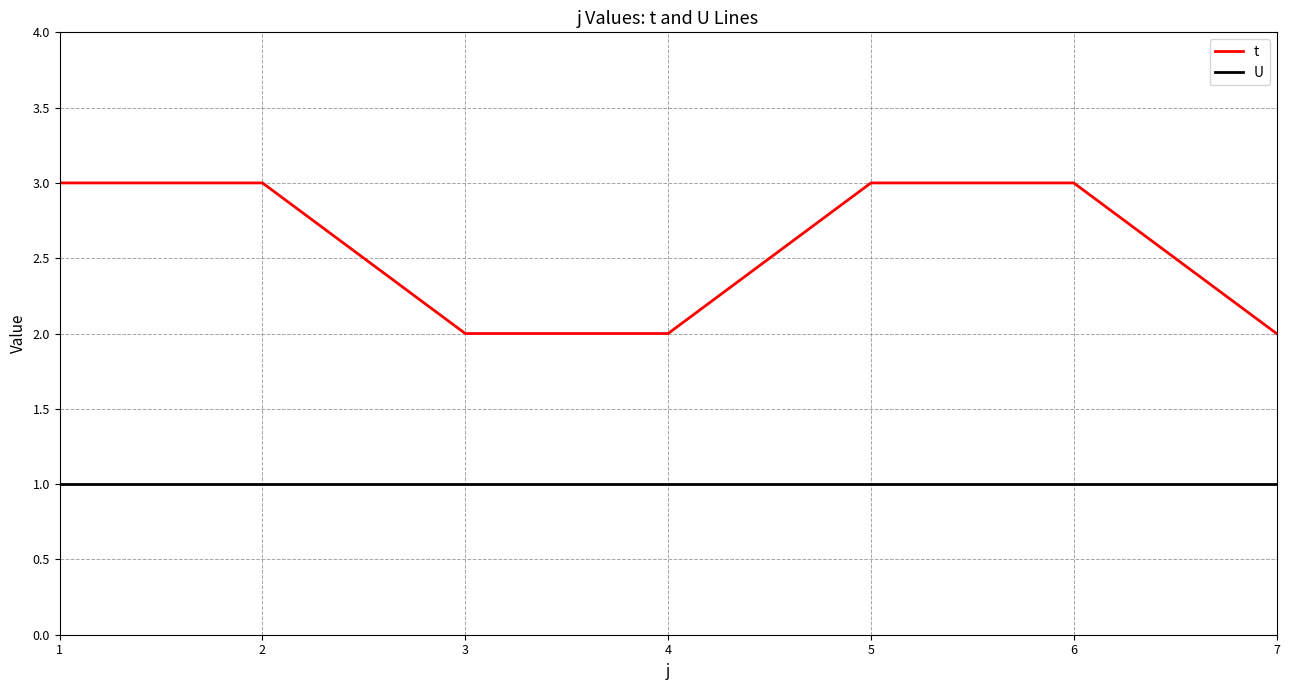

Which series has the largest range (max minus min)?

t